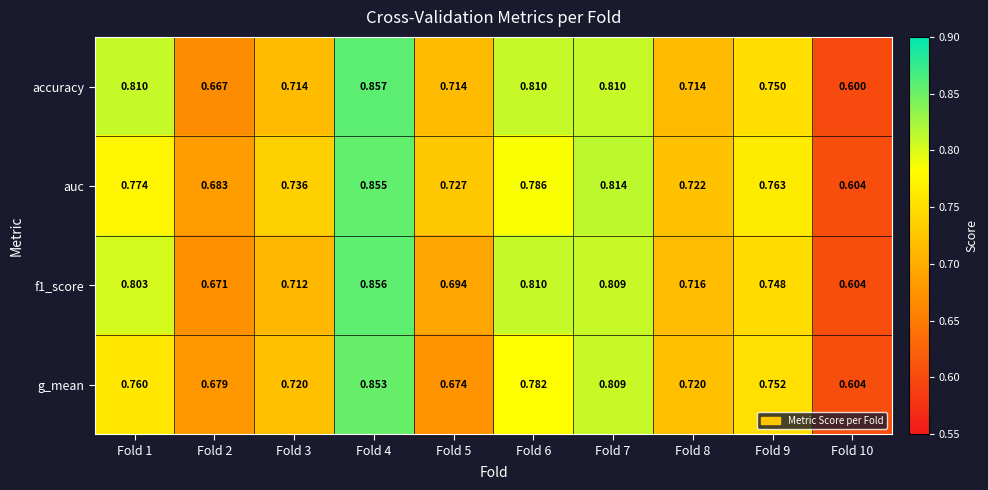

Which series has the largest total across all categories?

auc